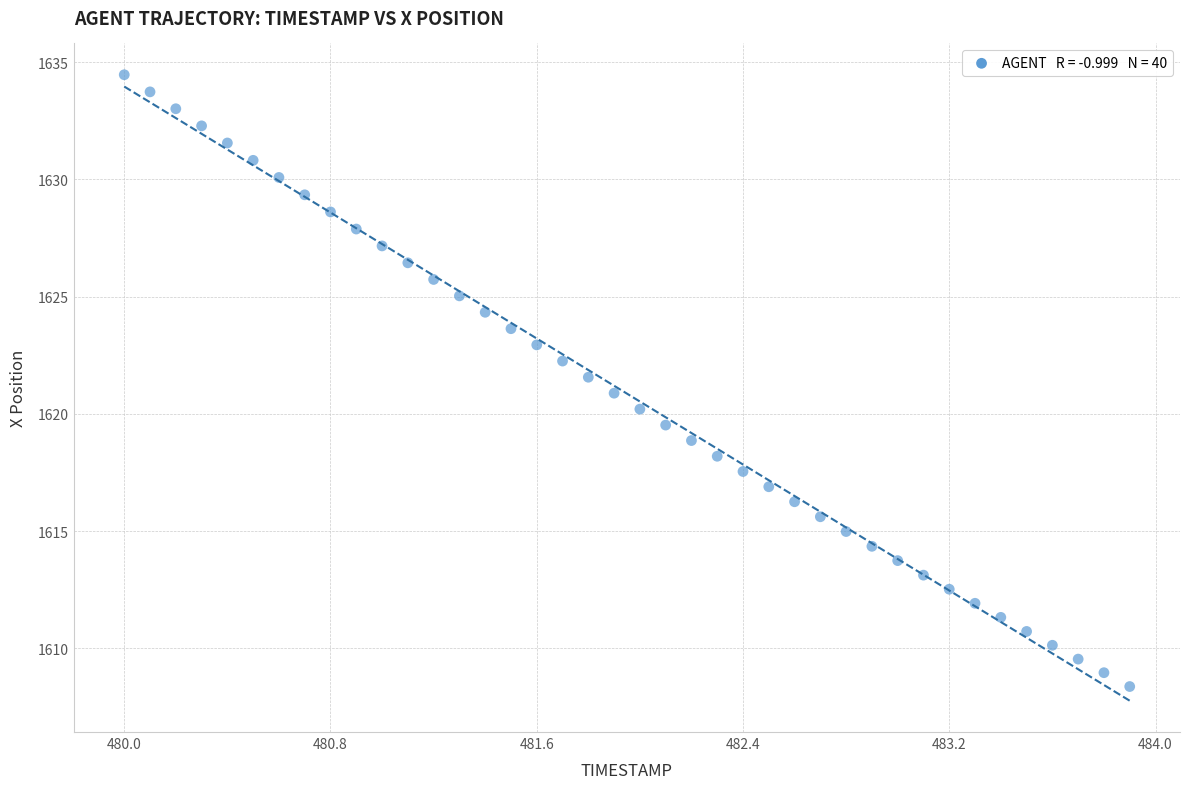

What is the range of X values (max minus min)?

3.9